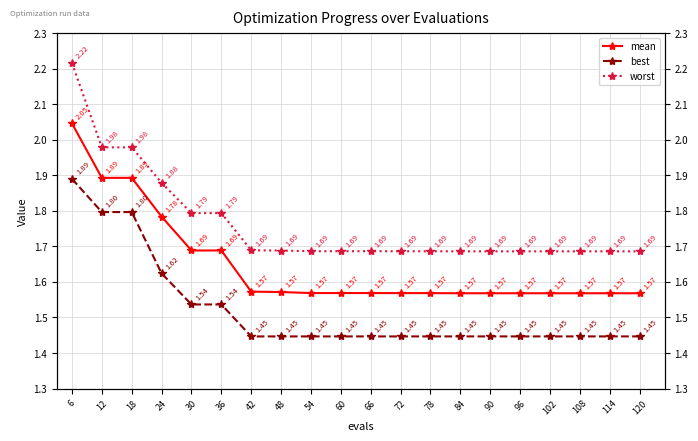

Does the chart have visible grid lines?

Yes